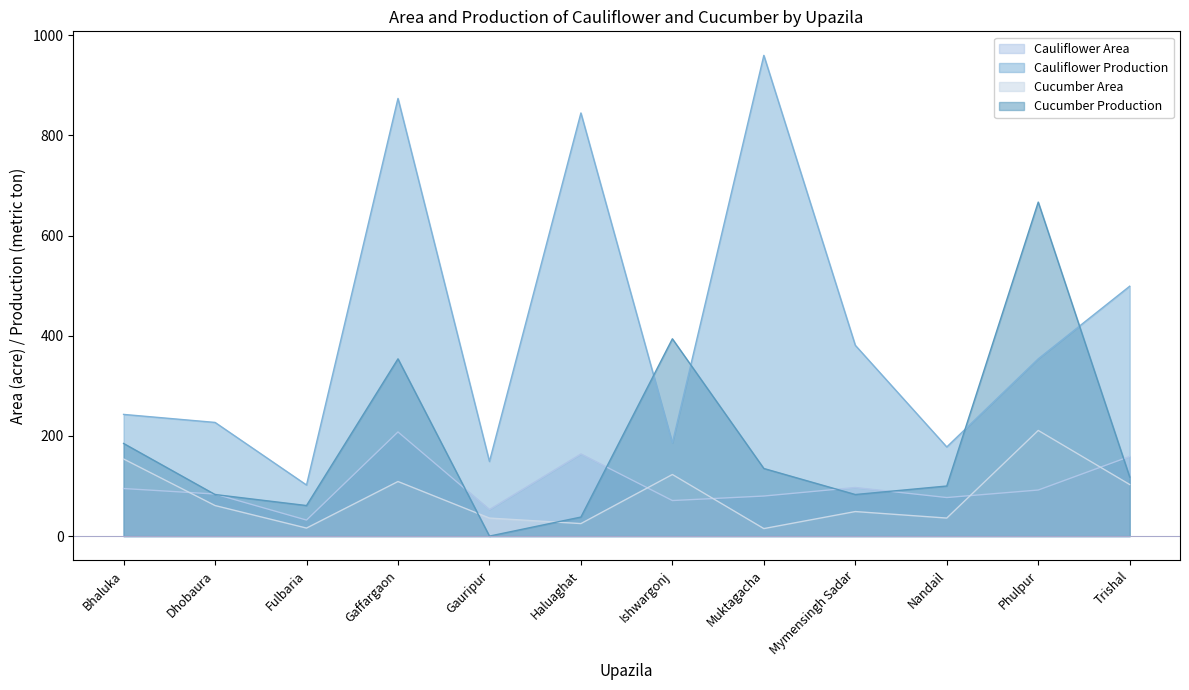

What are all the series names shown in the legend?

Cauliflower Area, Cauliflower Production, Cucumber Area, Cucumber Production